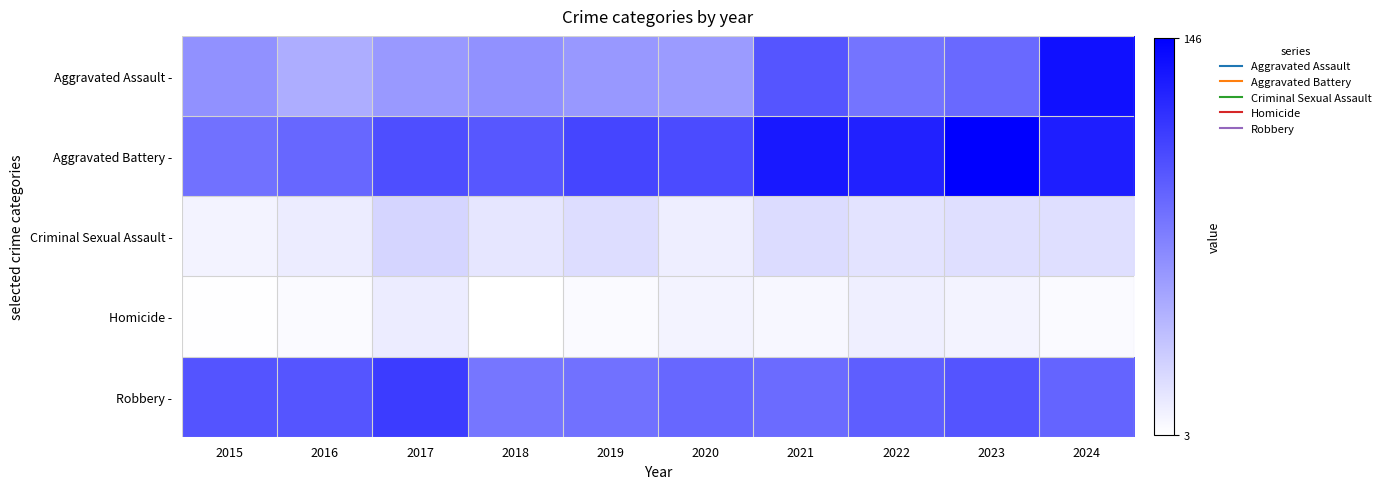

Rank the series by their maximum value, from lowest to highest.

Homicide -, Criminal Sexual Assault -, Robbery -, Aggravated Assault -, Aggravated Battery -